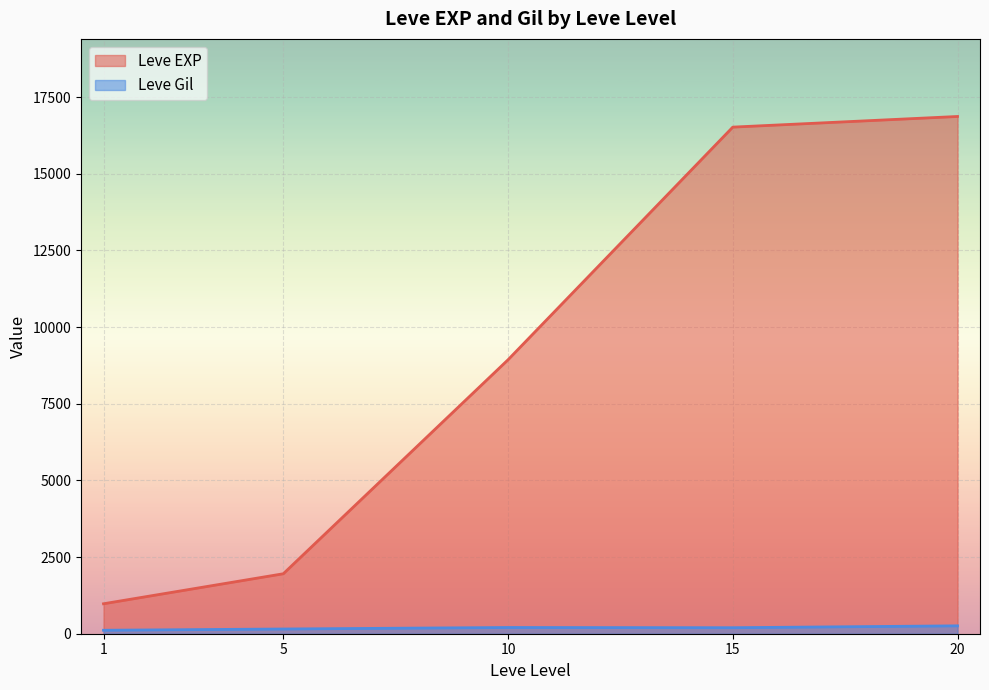

Is the value of Leve EXP at 20 greater than the value of Leve Gil at 20?

Yes